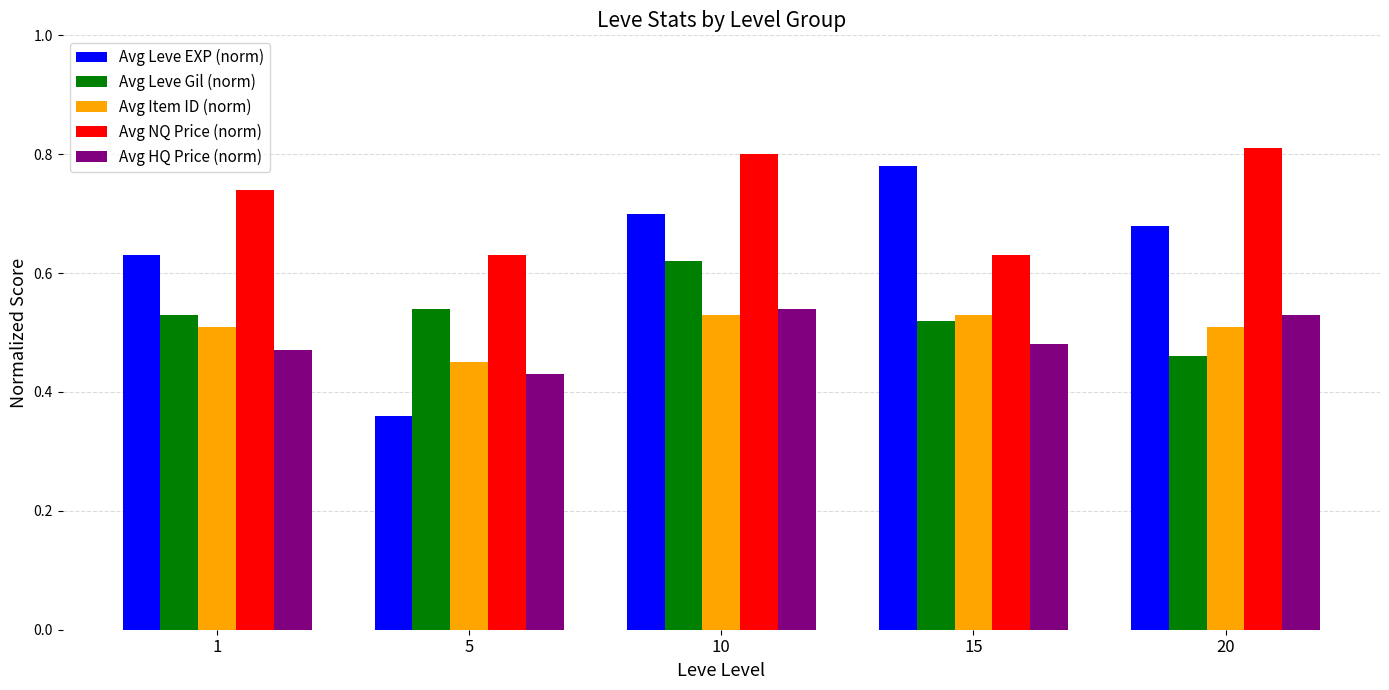

At how many categories does at least one series exceed 0?

5